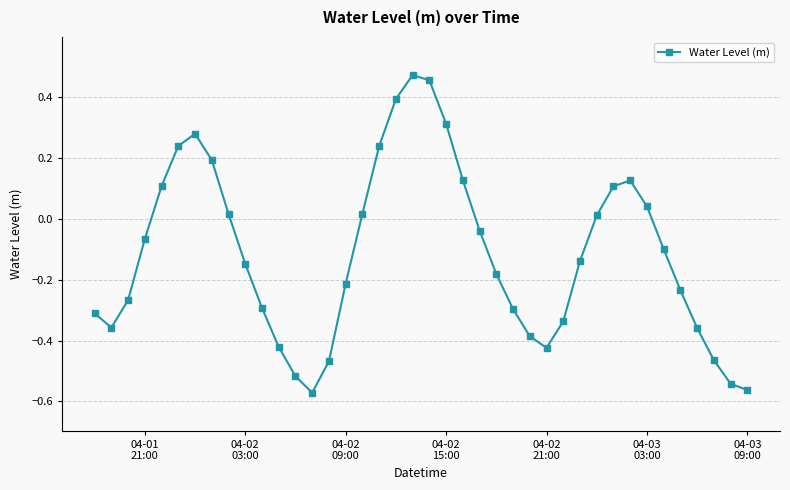

What is the difference between the maximum and second lowest values?

1.0